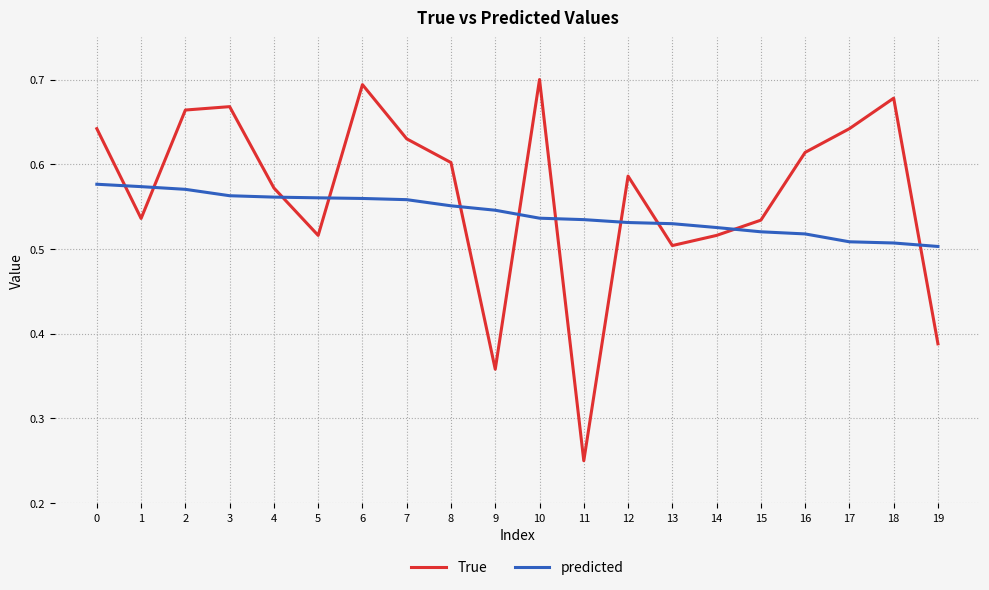

What is the sum of all predicted values?

10.8